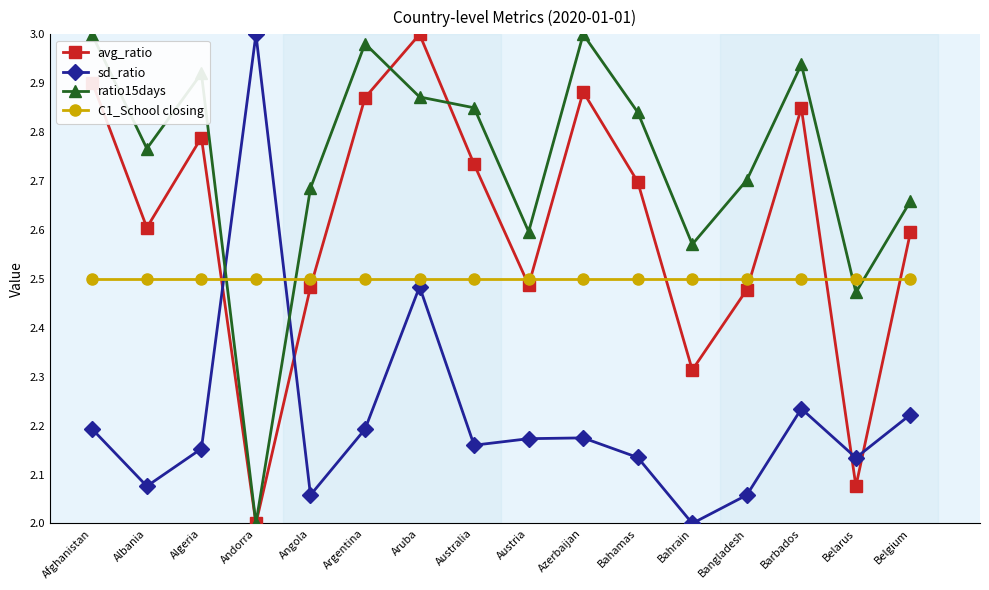

True or false: C1_School closing has a value of 4.1 at Austria.

False